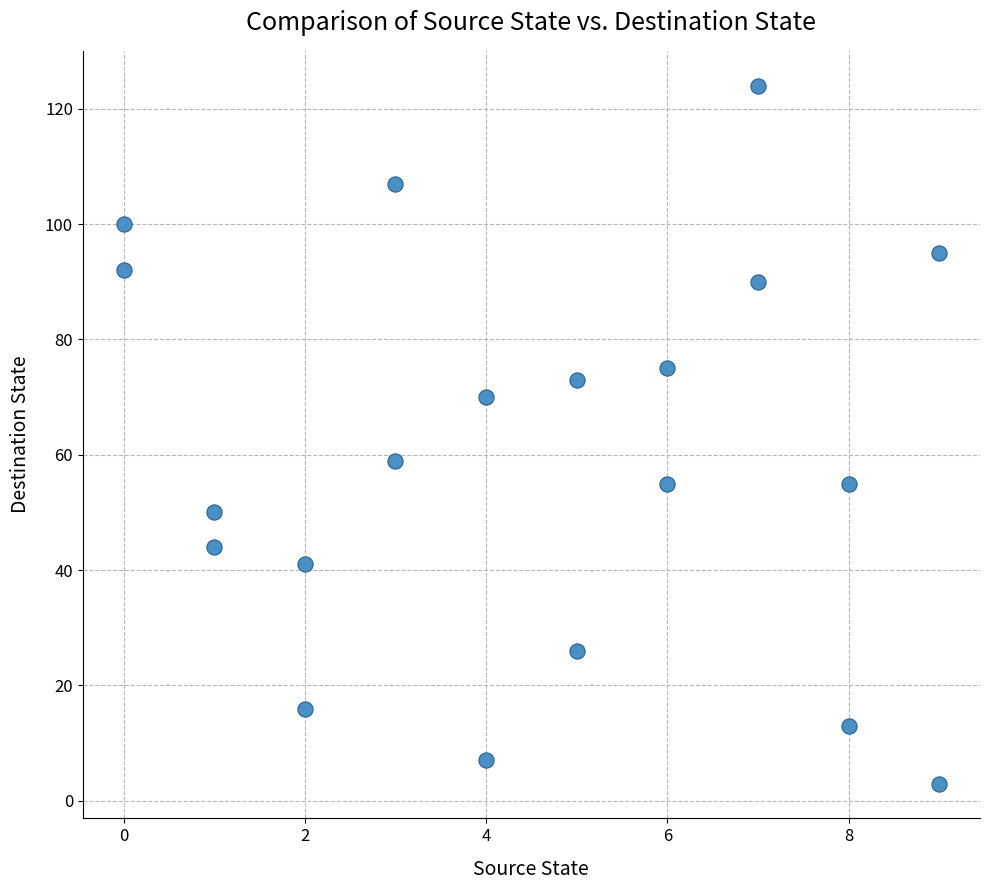

What Y value in the scatter plot is closest to 63?

59